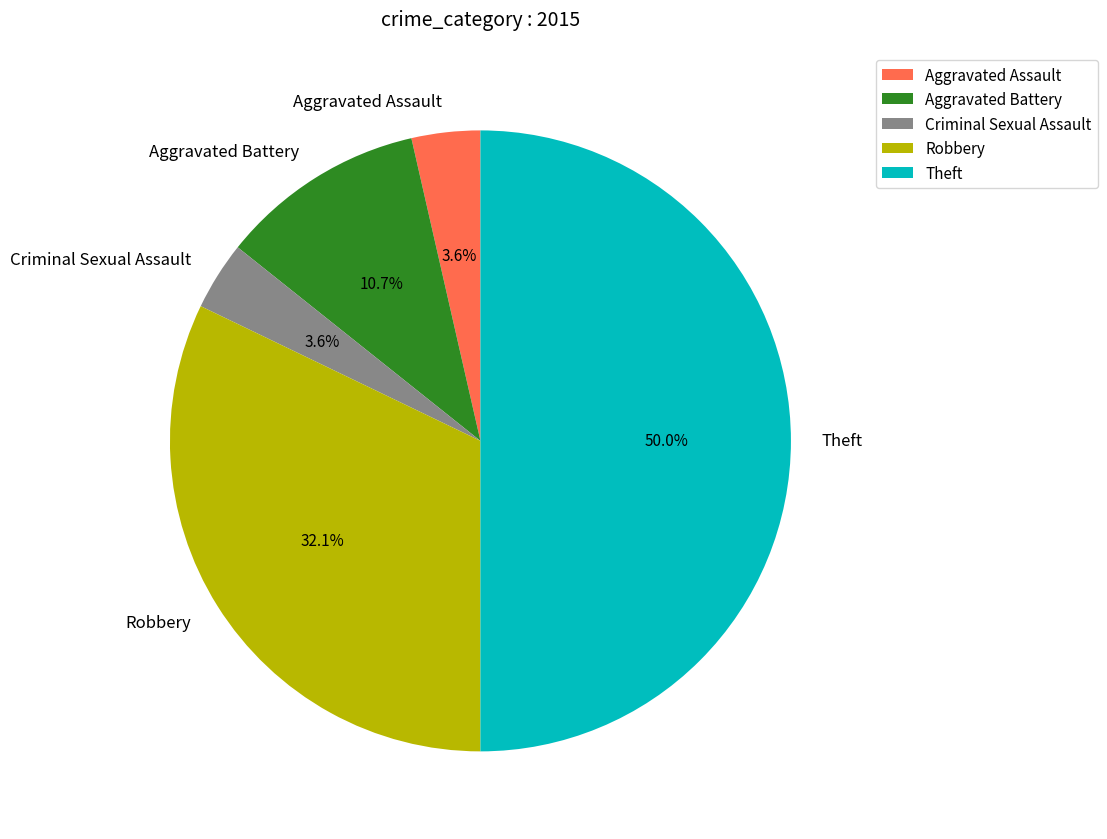

To the nearest percent, what portion does Aggravated Assault represent?

4%